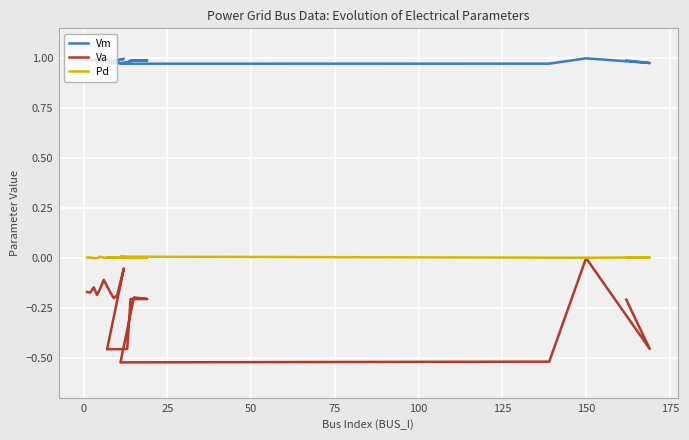

At how many categories does at least one series exceed 0?

20